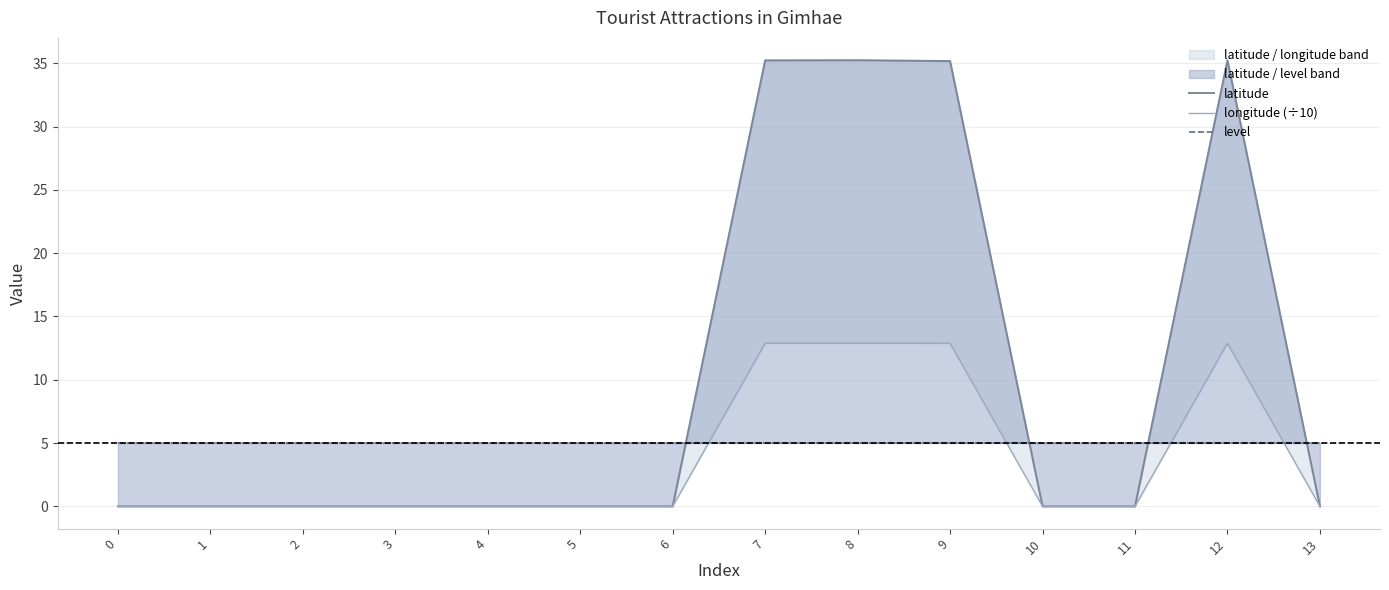

At how many categories does at least one series exceed 23?

4